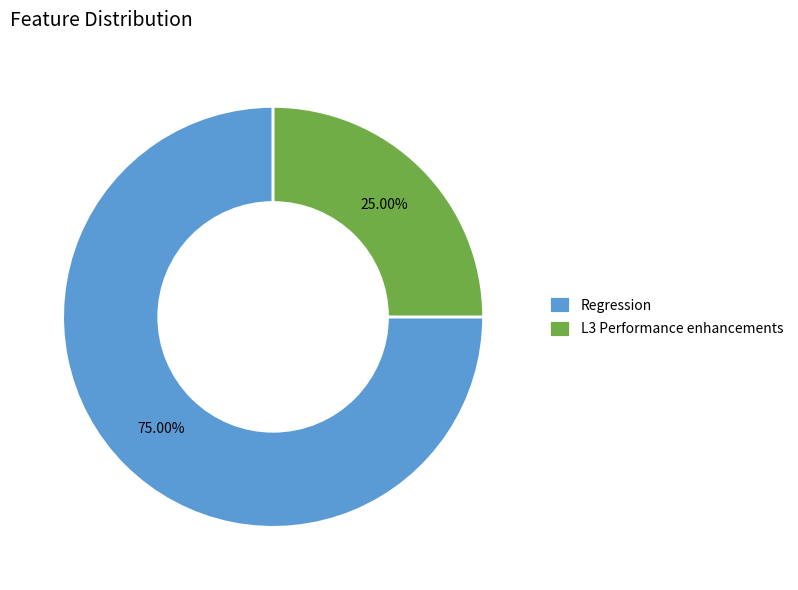

Rank the categories by value from highest to lowest.

Regression, L3 Performance enhancements